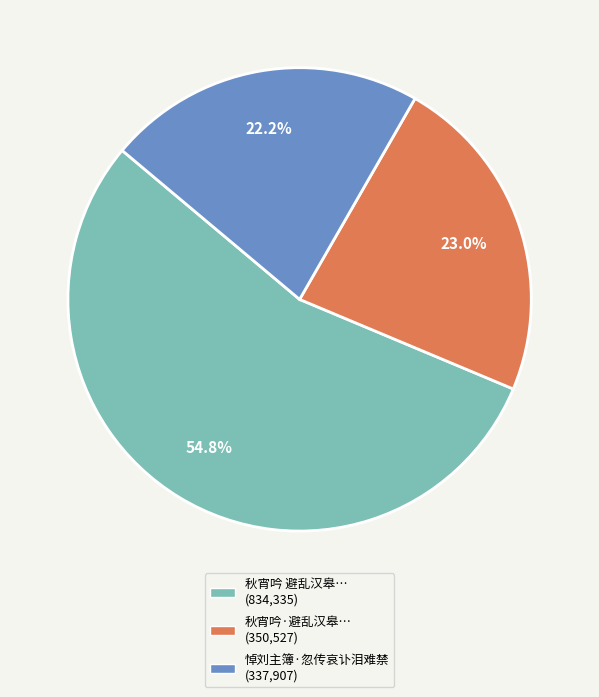

How many segments does this pie chart have?

3